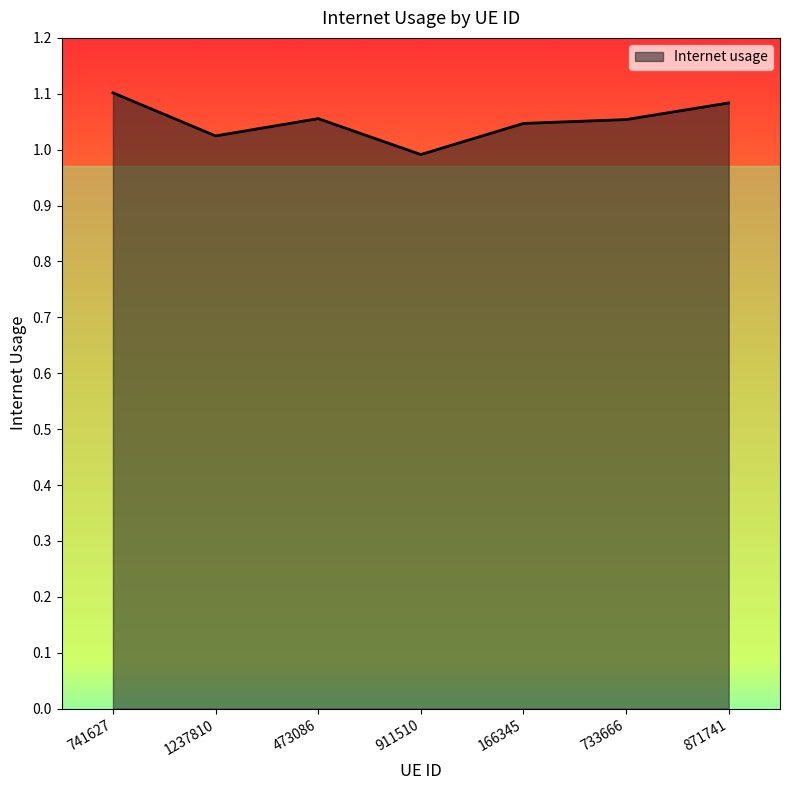

Does the chart display data point markers on the line(s)?

No